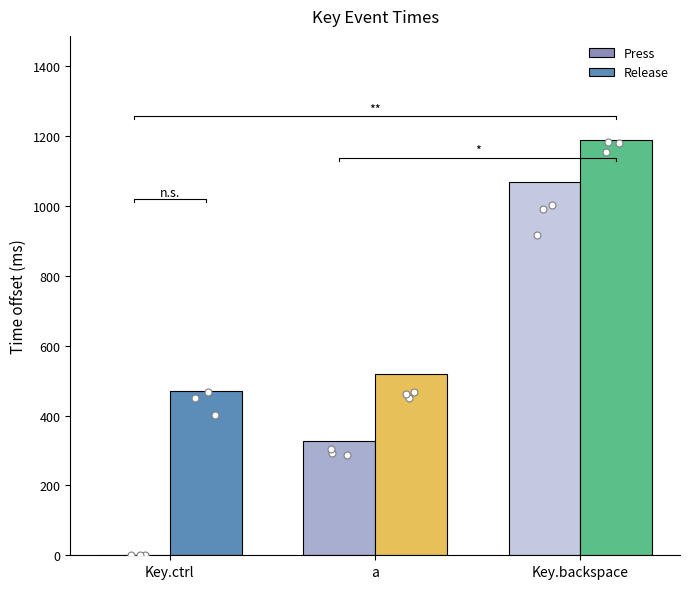

At how many categories does at least one series exceed 945?

1